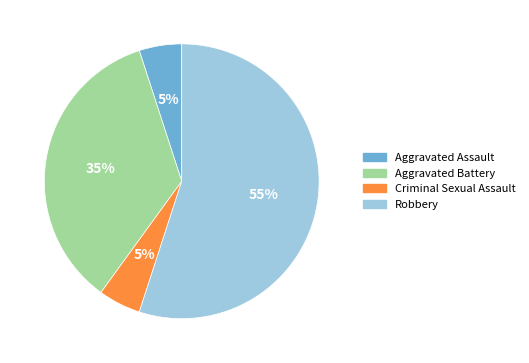

Does Robbery represent more than half of the total?

Yes